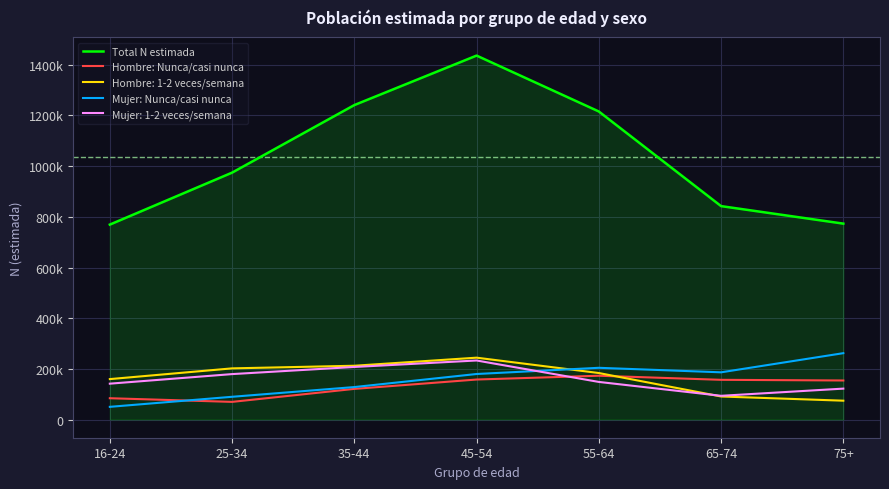

At which label does Mujer: Nunca/casi nunca reach its minimum?

16-24